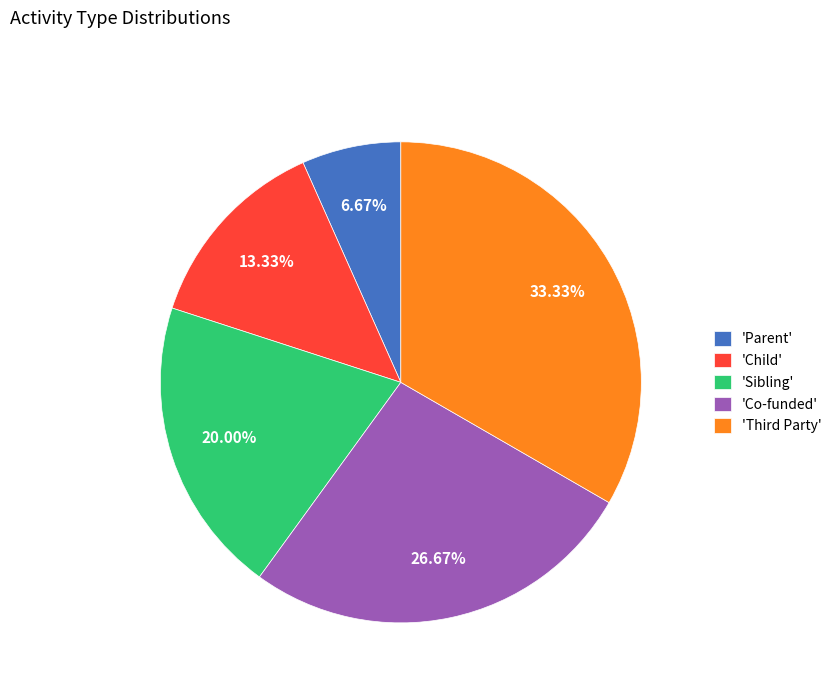

How many segments does this pie chart have?

5